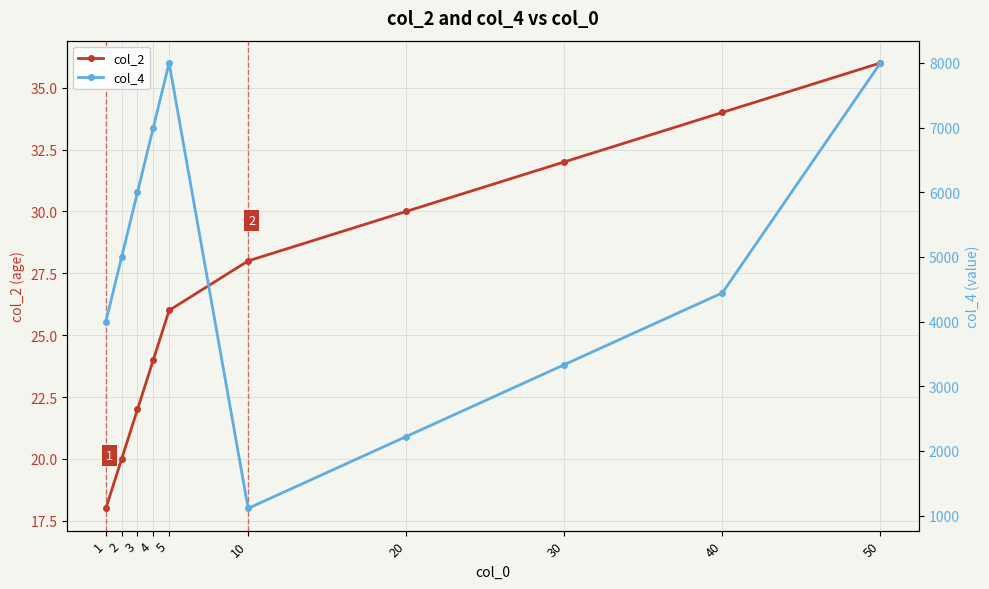

What is the average value of the col_4 series?

4911